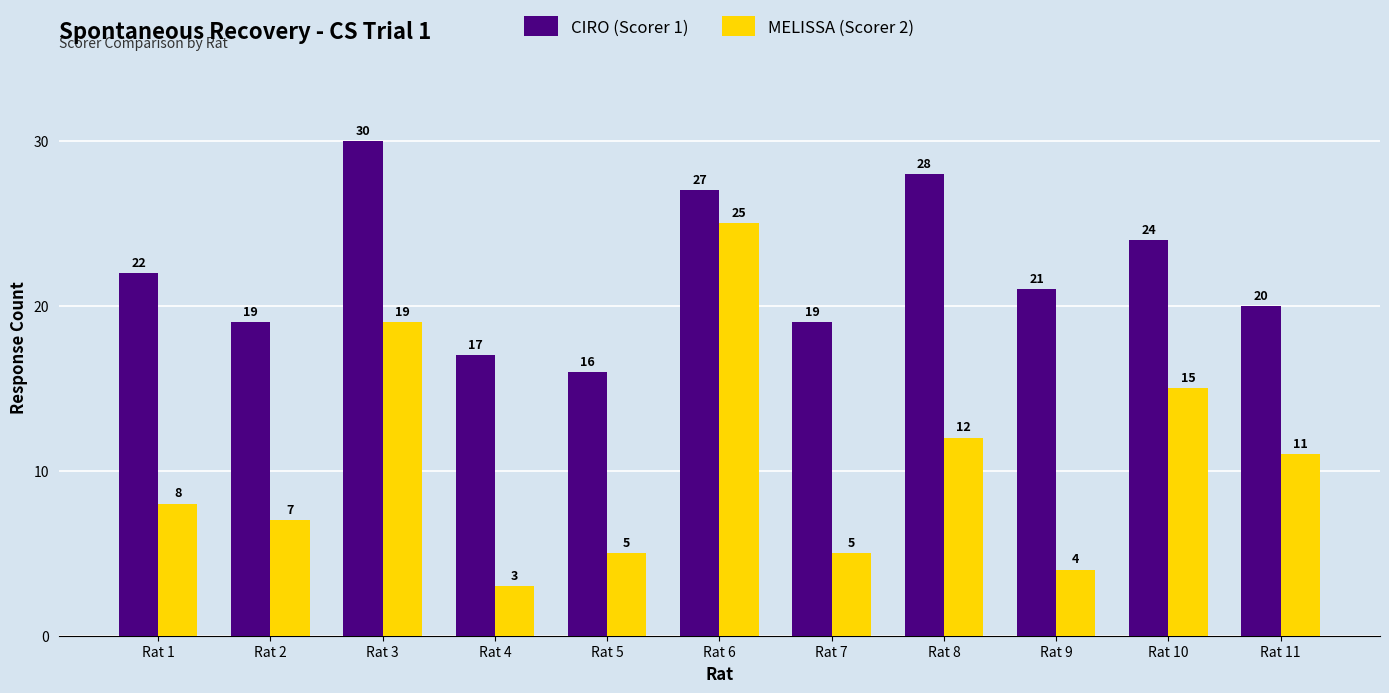

The MELISSA (Scorer 2) series shows 4 at Rat 9. True or false?

True